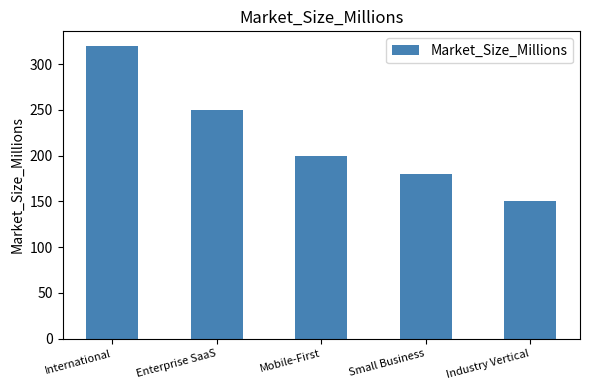

Is it true that the value at Mobile-First is 95?

False